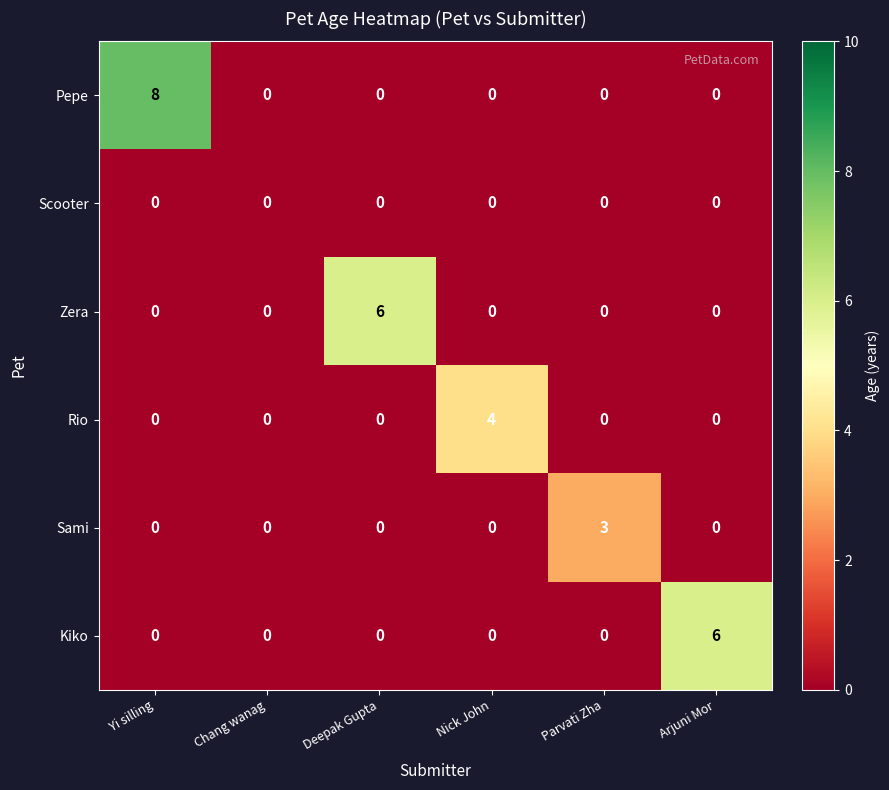

What is the spread (max minus min) of values at Parvati Zha?

3